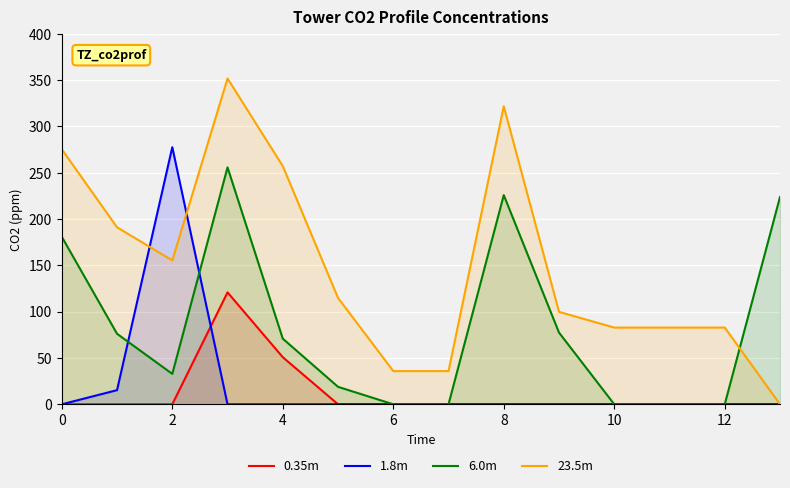

What is the maximum value for 6.0m?

255.9